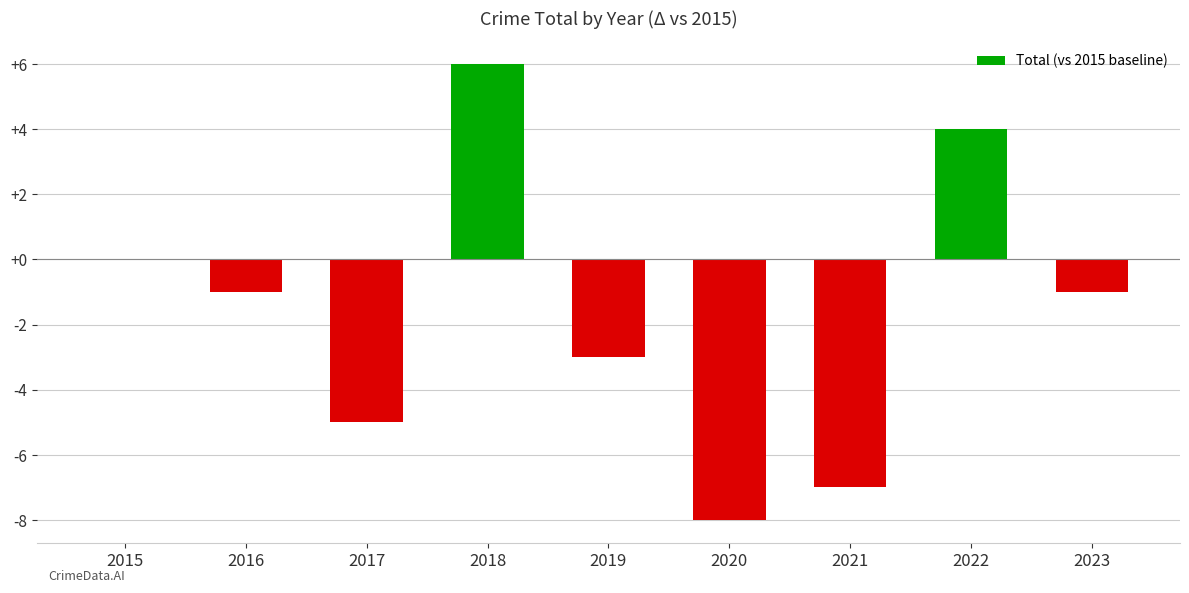

What is the change in value from 2015 to 2021?

-7